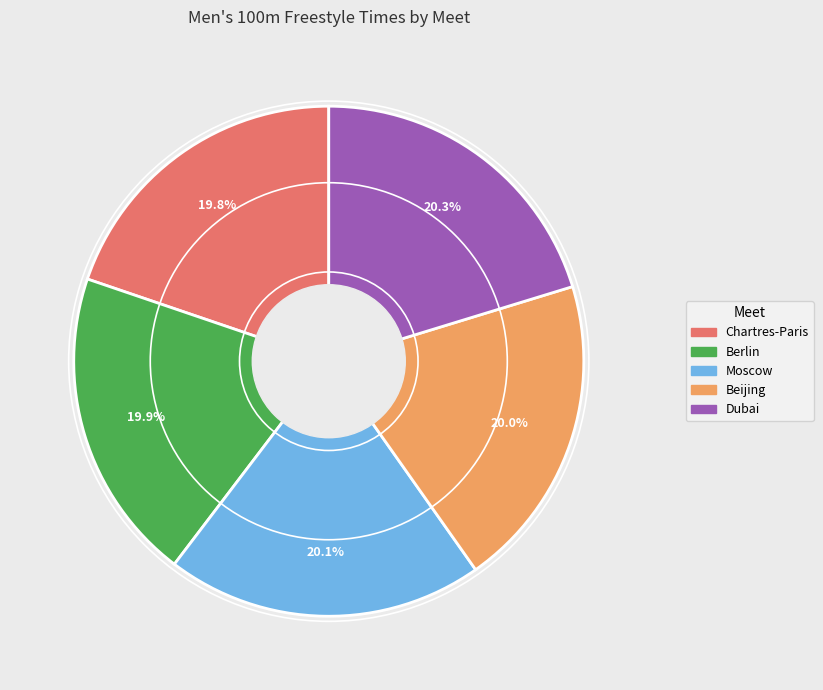

The Beijing slice represents 35% of the pie. True or false?

False